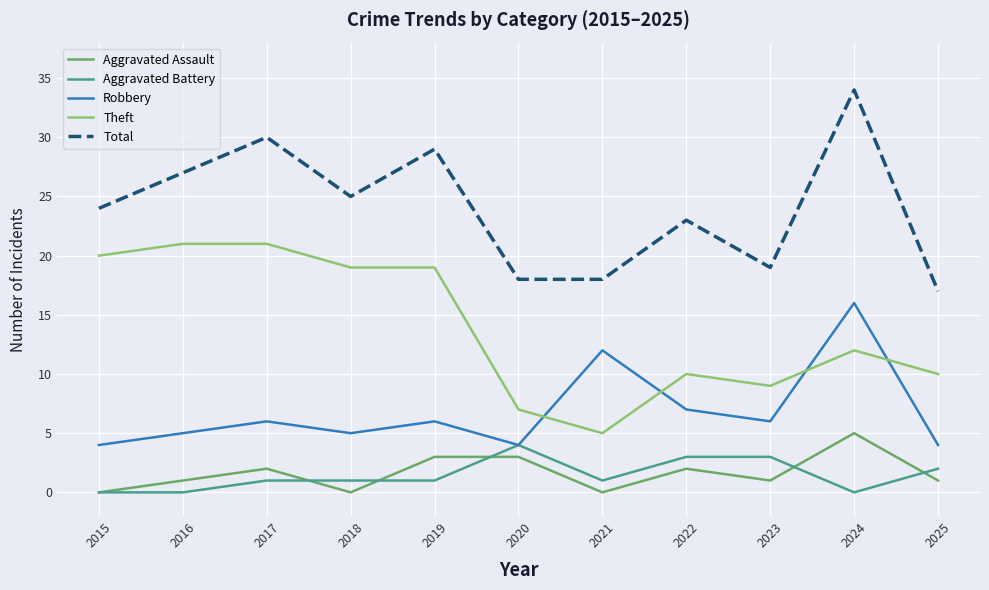

Reading right to left, transcribe all the data shown in this chart.

Aggravated Assault: 2025=1	2024=5	2023=1	2022=2	2021=0	2020=3	2019=3	2018=0	2017=2	2016=1	2015=0
Aggravated Battery: 2025=2	2024=0	2023=3	2022=3	2021=1	2020=4	2019=1	2018=1	2017=1	2016=0	2015=0
Robbery: 2025=4	2024=16	2023=6	2022=7	2021=12	2020=4	2019=6	2018=5	2017=6	2016=5	2015=4
Theft: 2025=10	2024=12	2023=9	2022=10	2021=5	2020=7	2019=19	2018=19	2017=21	2016=21	2015=20
Total: 2025=17	2024=34	2023=19	2022=23	2021=18	2020=18	2019=29	2018=25	2017=30	2016=27	2015=24